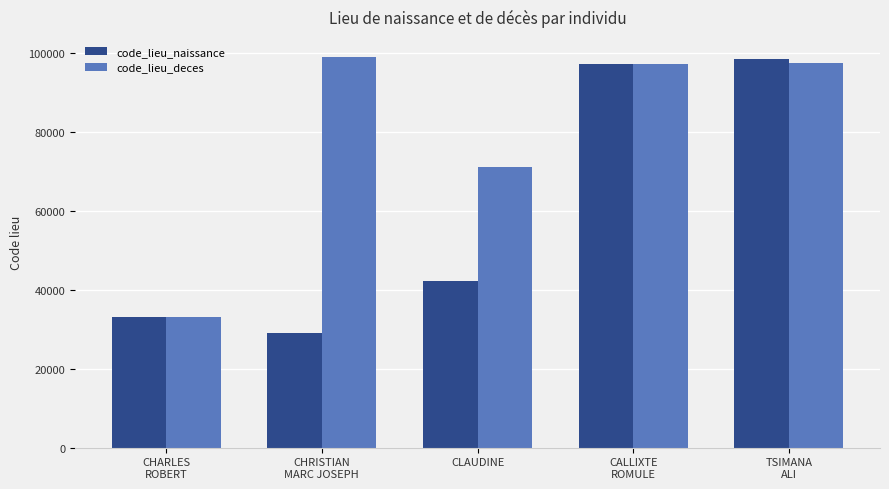

At which label does code_lieu_naissance reach its peak?

TSIMANA
ALI